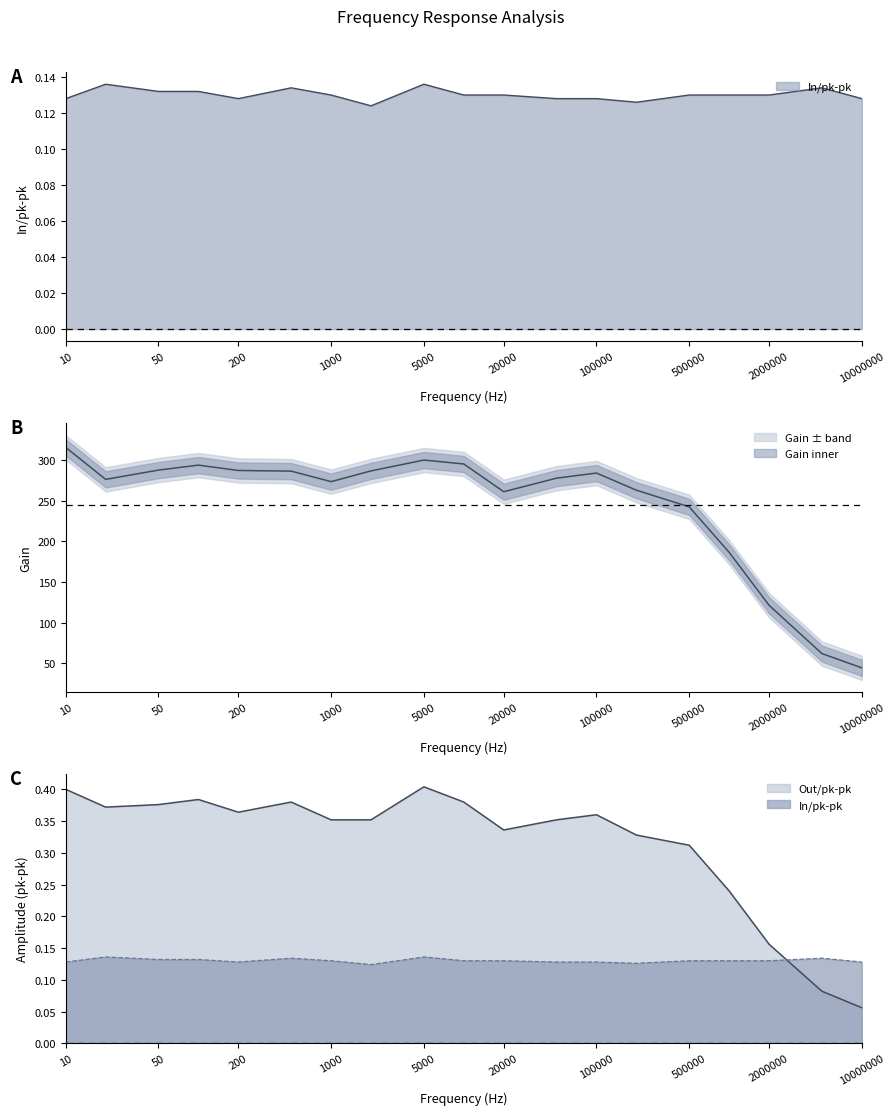

True or false: Gain and In/pk-pk intersect in this chart.

False